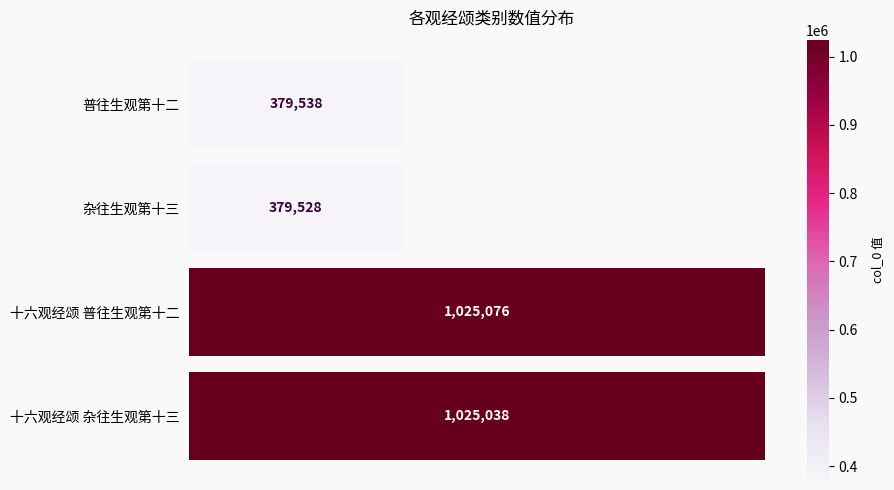

Which label corresponds to the largest value in the chart?

十六观经颂 普往生观第十二